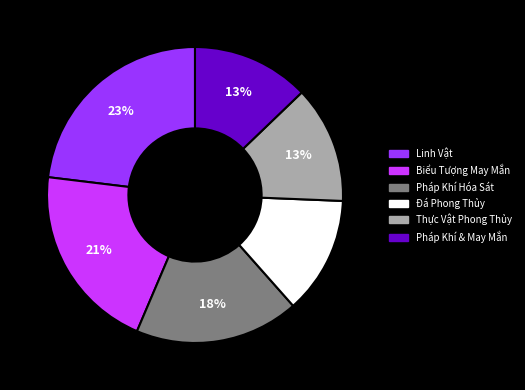

To the nearest percent, what is the average slice percentage?

17%